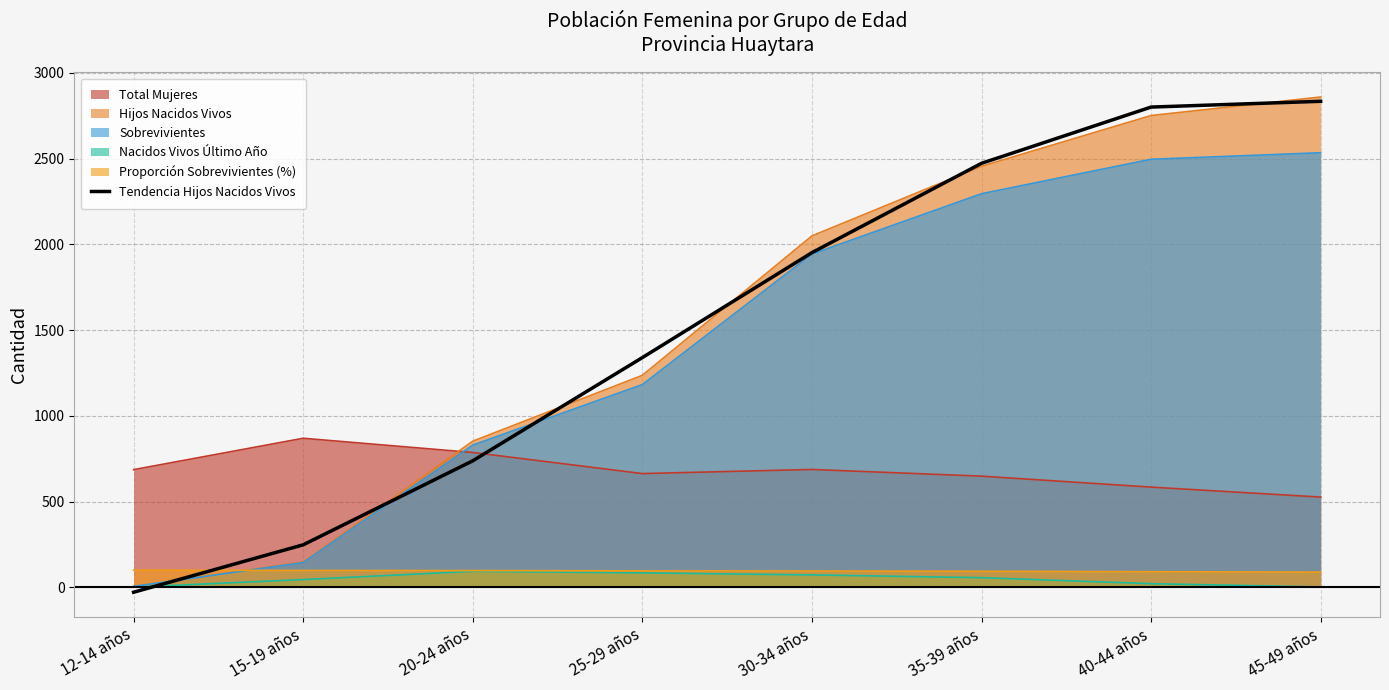

Where is Hijos Nacidos Vivos nearest to the value 1432?

25-29 años